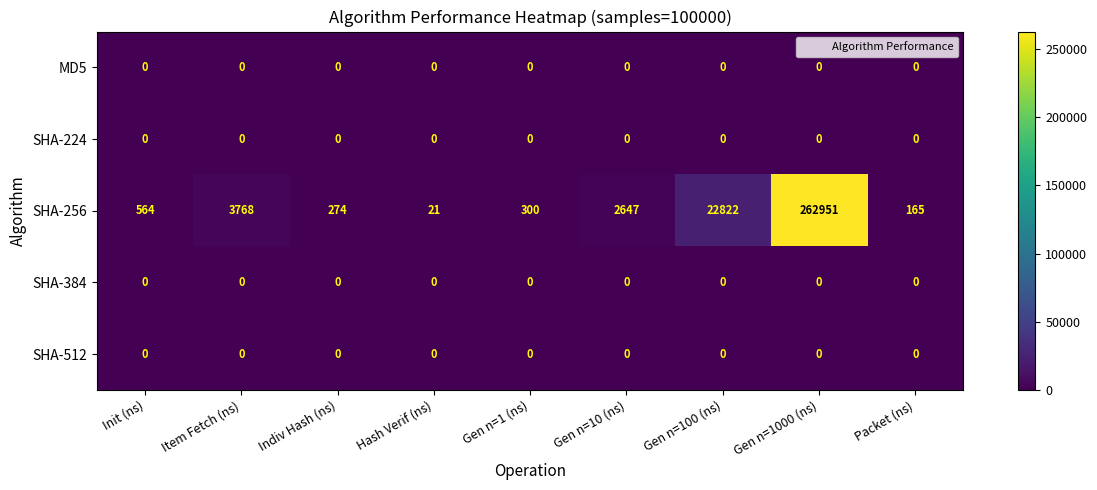

Which series has the widest spread of values?

SHA-256